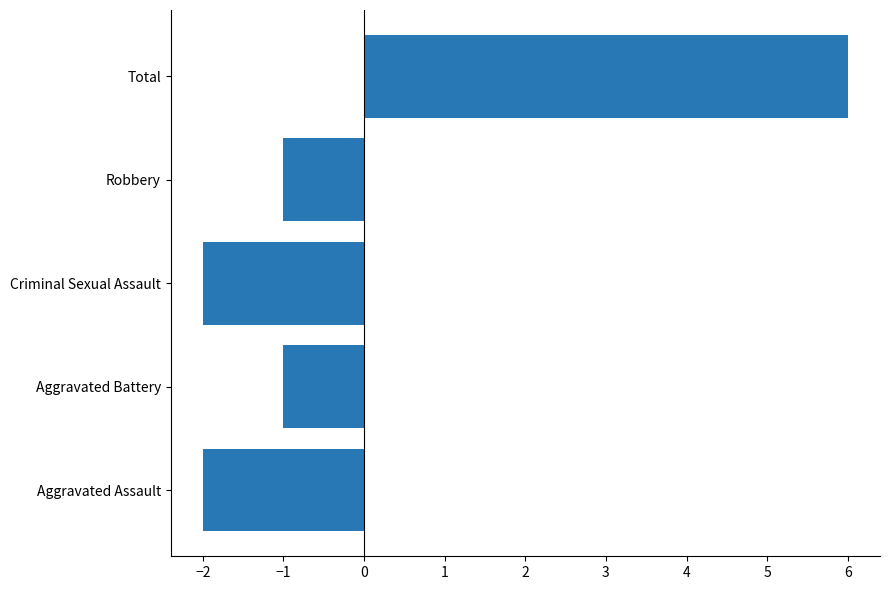

What is the greatest value displayed?

6